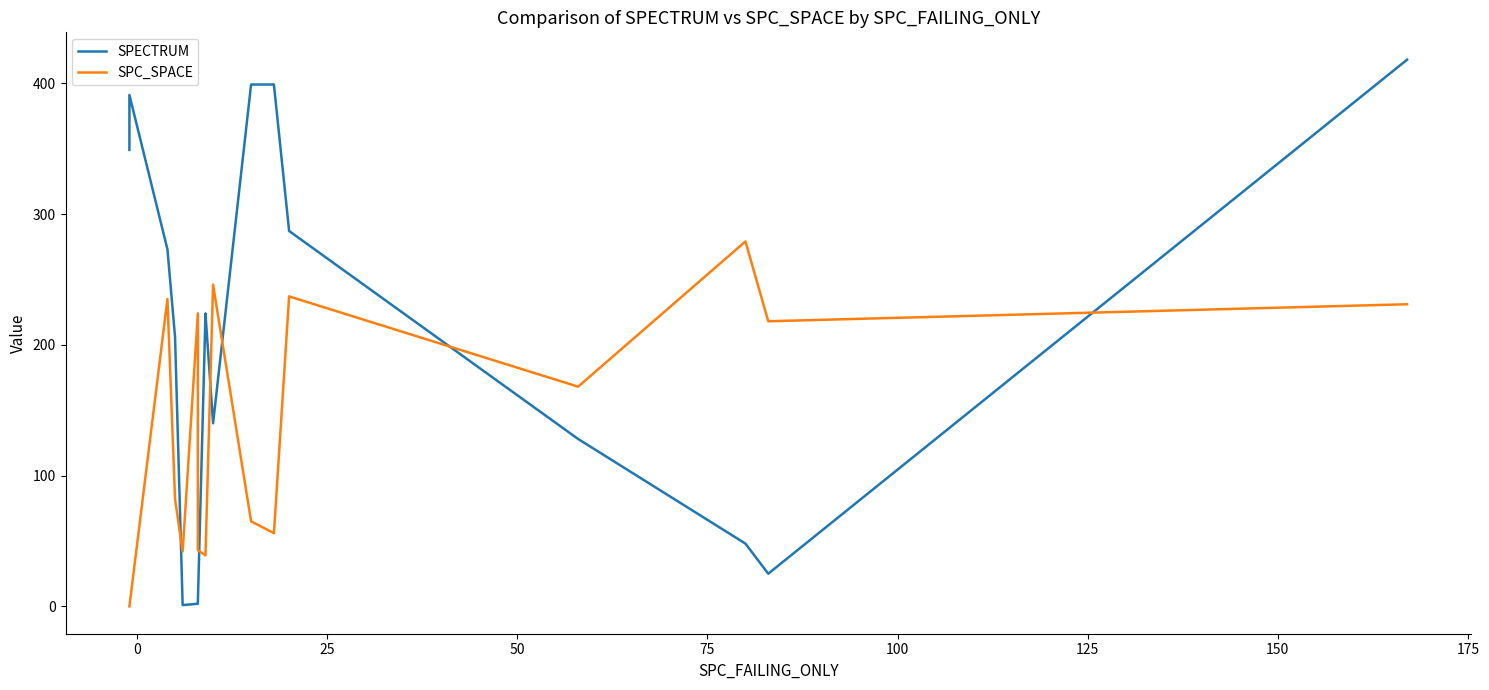

Is the value of SPC_SPACE at 200 greater than the value of SPECTRUM at 175?

Yes